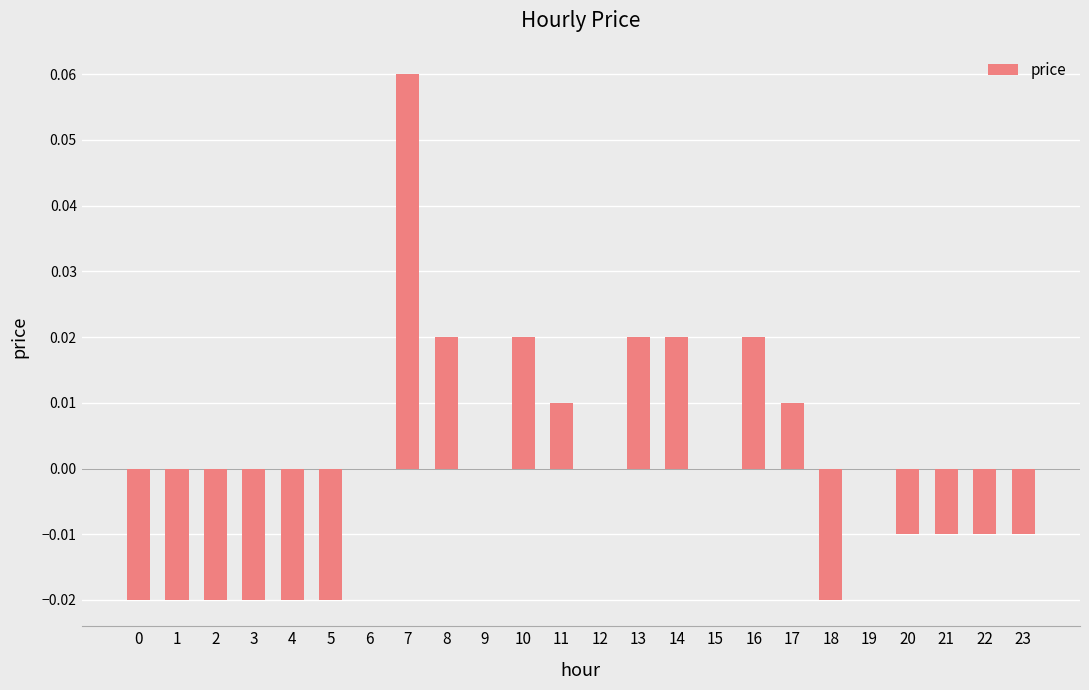

Is it true that the value at 23 is -0.0?

True